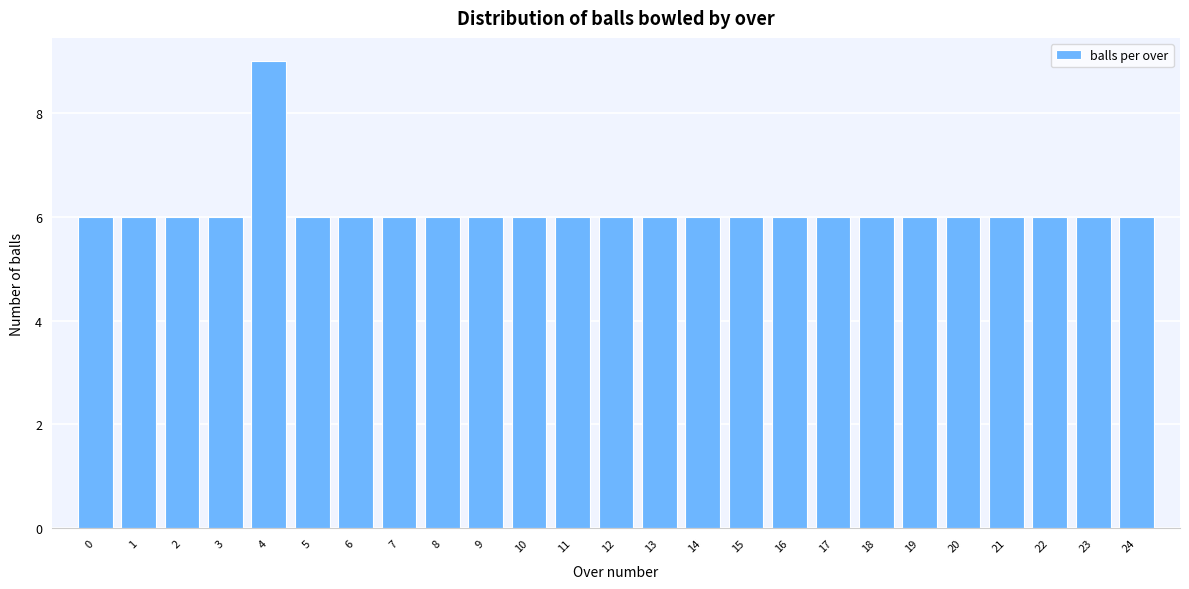

Reading right to left, list all the values displayed in this chart.

24=6	23=6	22=6	21=6	20=6	19=6	18=6	17=6	16=6	15=6	14=6	13=6	12=6	11=6	10=6	9=6	8=6	7=6	6=6	5=6	4=9	3=6	2=6	1=6	0=6